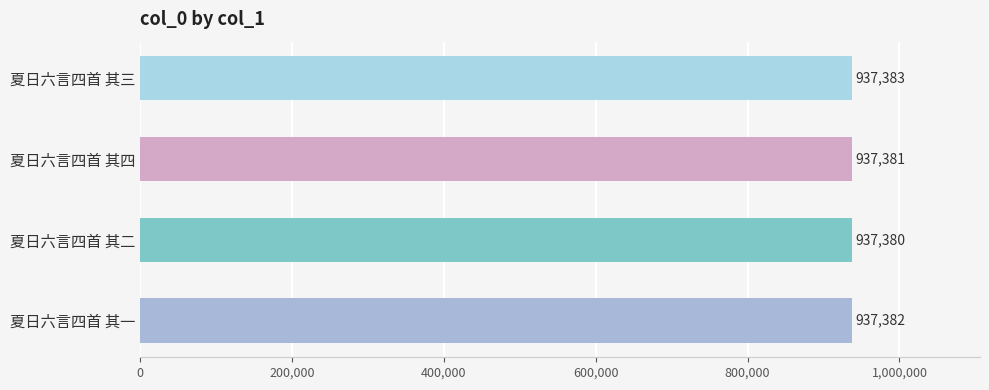

How many data points are less than 937382?

2